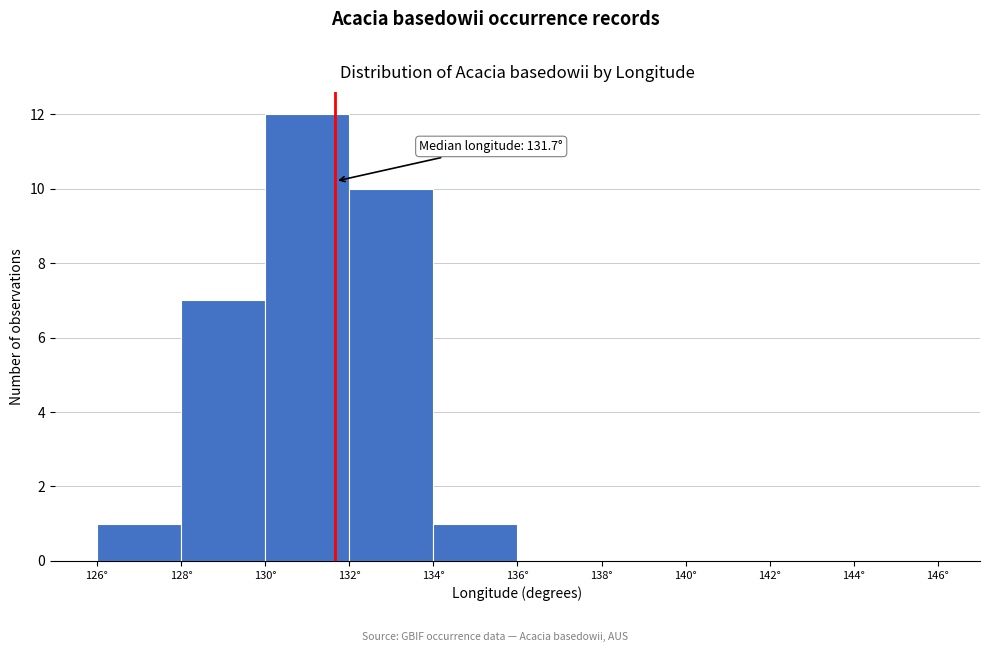

Which range on the x-axis has the tallest bar?

130 to 132